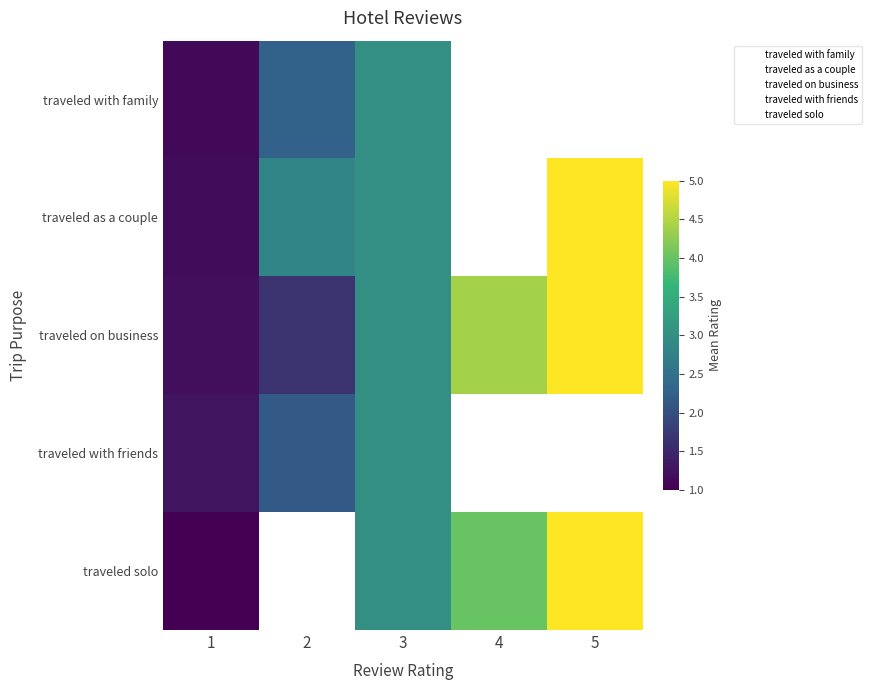

What is the difference between the maximum and second lowest values in the traveled on business series?

3.3